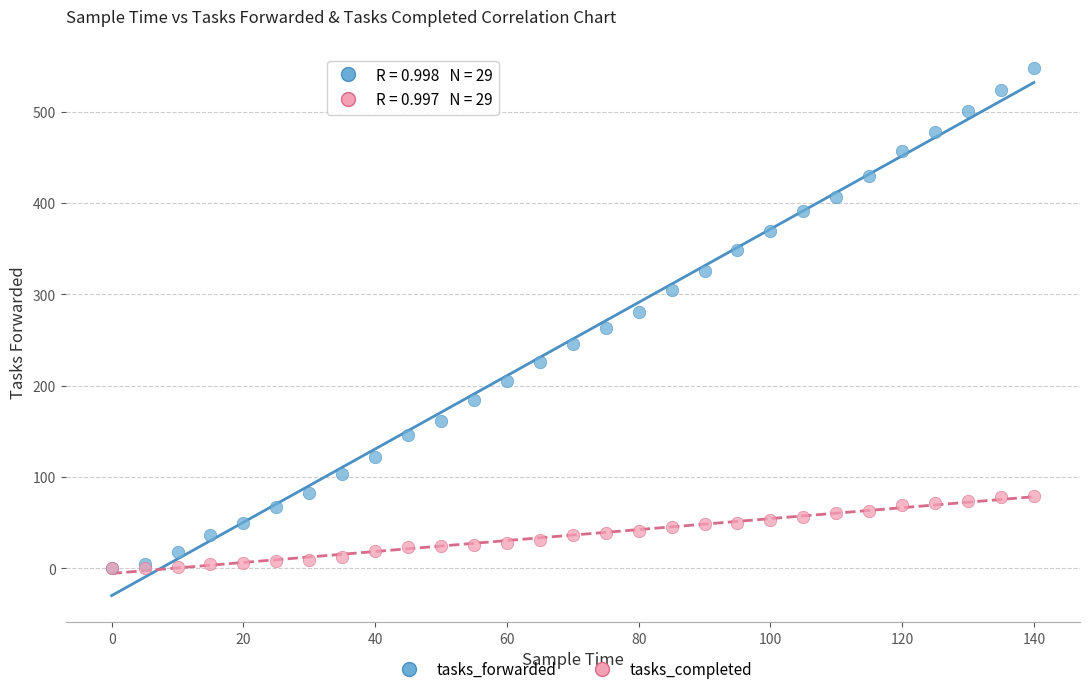

Which series has the largest Y range (max minus min)?

tasks_forwarded